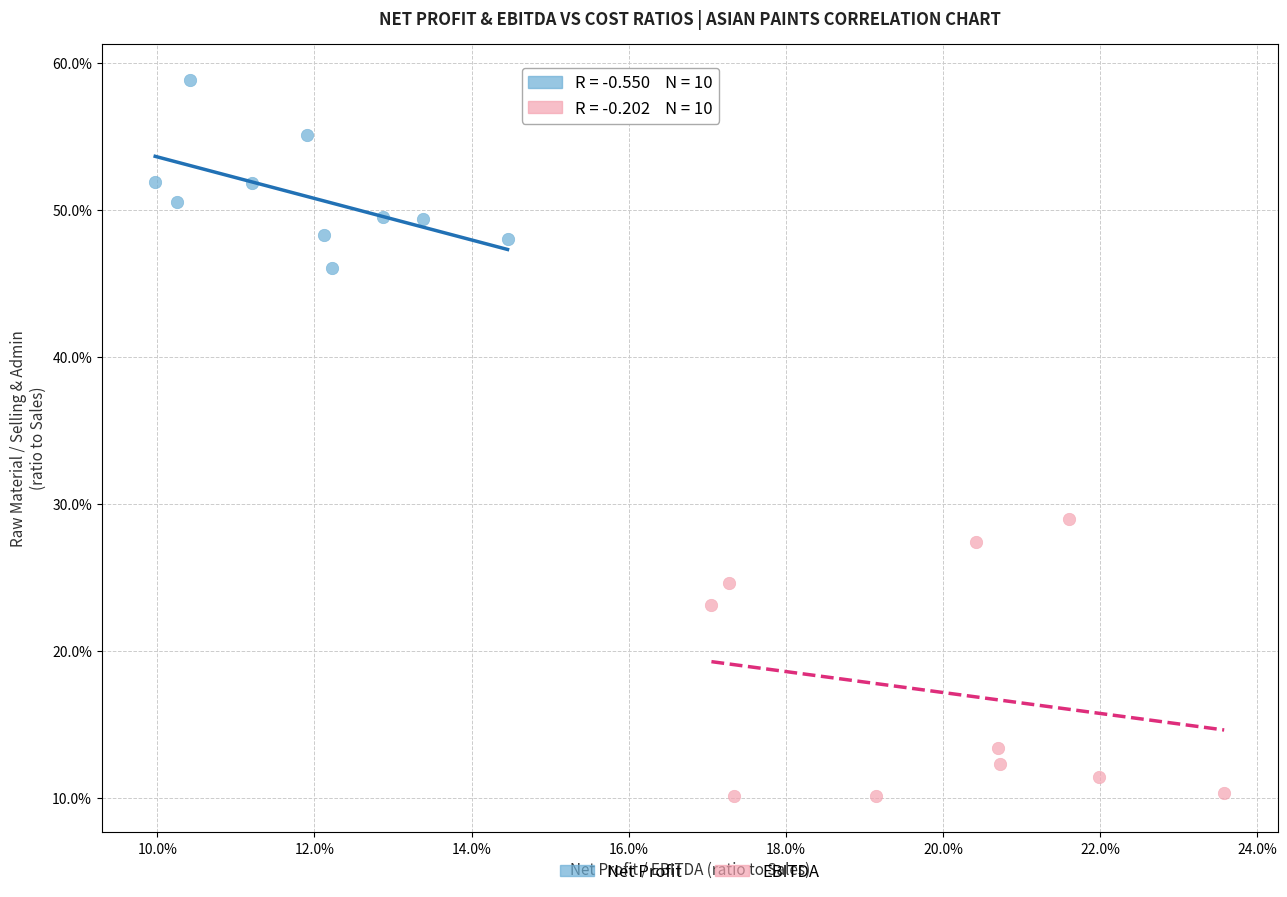

What are all the series names shown in the legend?

Net Profit, EBITDA